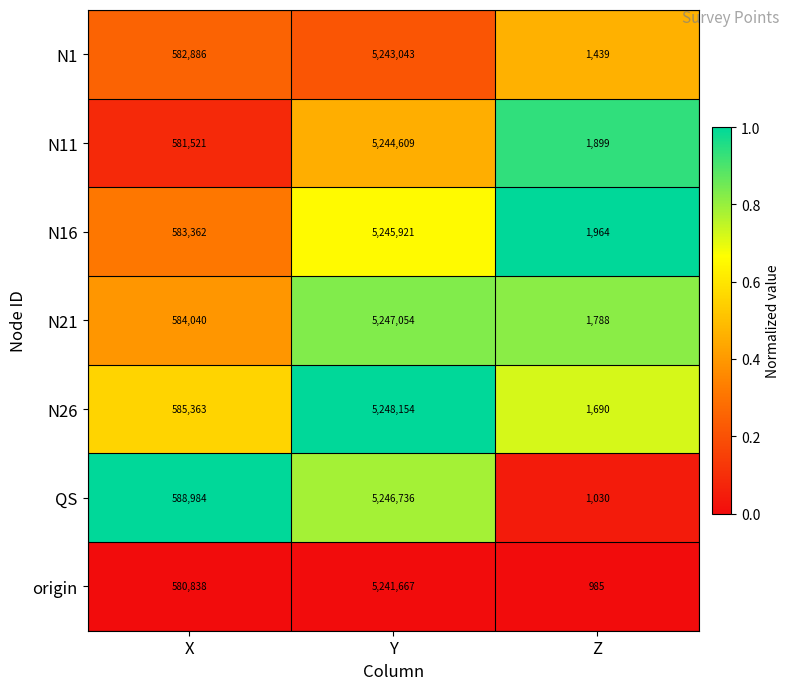

Which series has the largest range (max minus min)?

N26